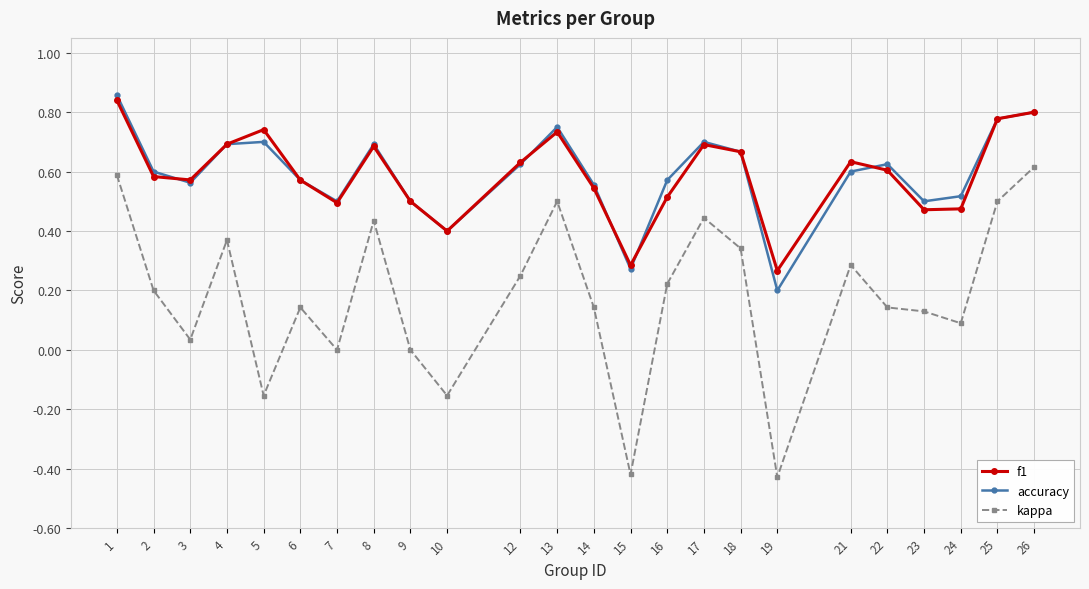

The value of accuracy at 13 is 0.4. True or false?

False